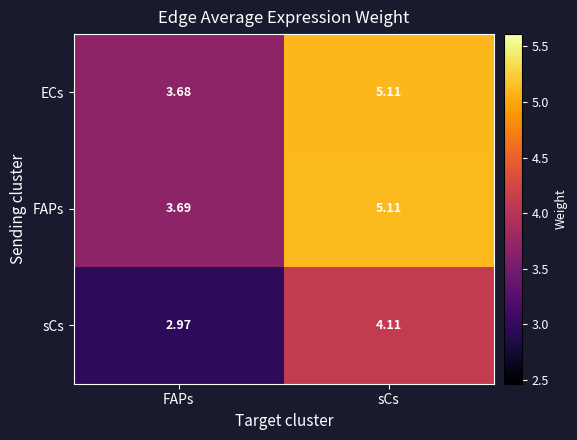

At which label is FAPs closest to 4?

FAPs